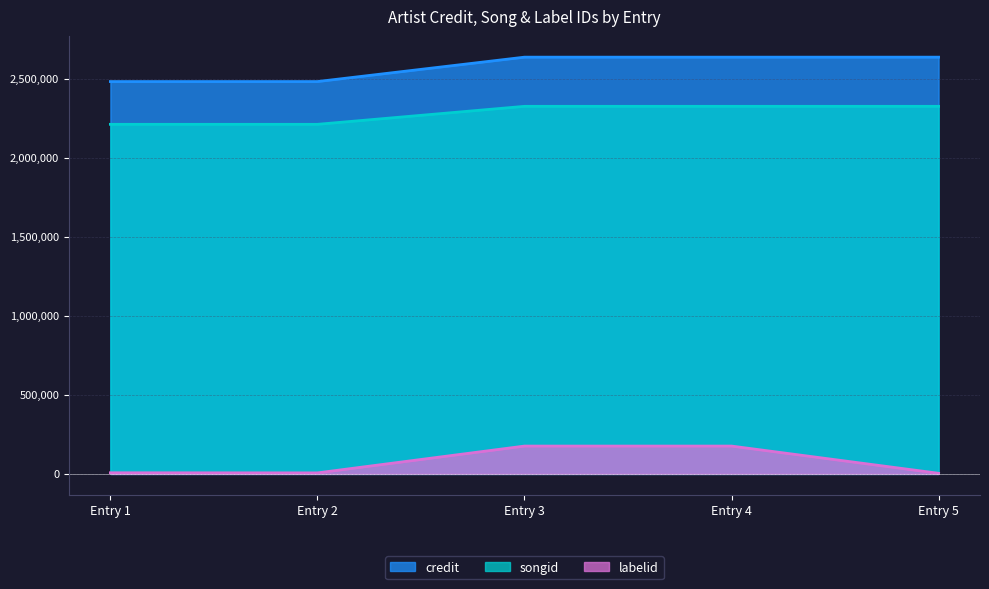

True or false: songid and labelid intersect in this chart.

False